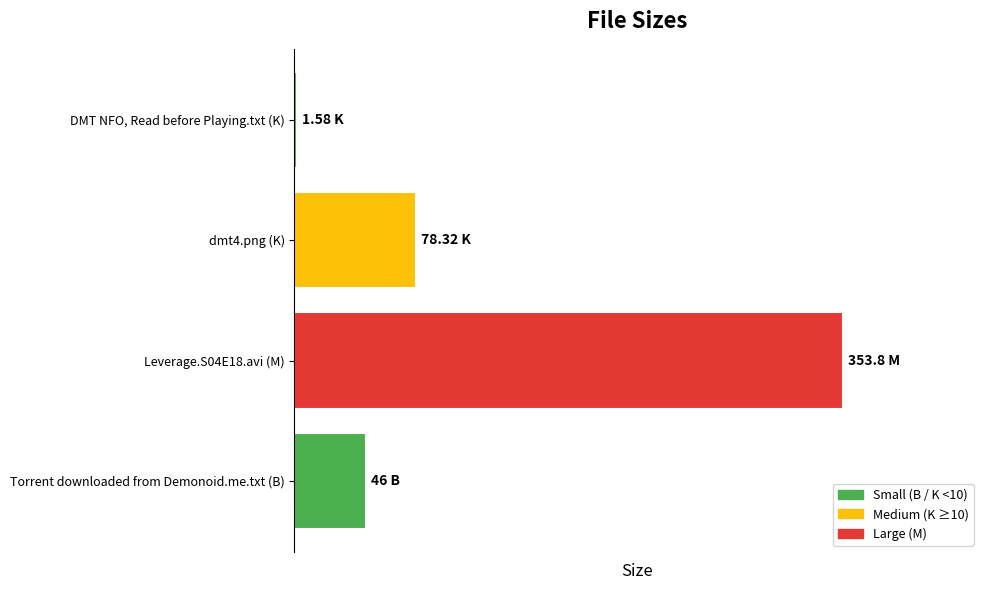

How many values exceed 78?

2